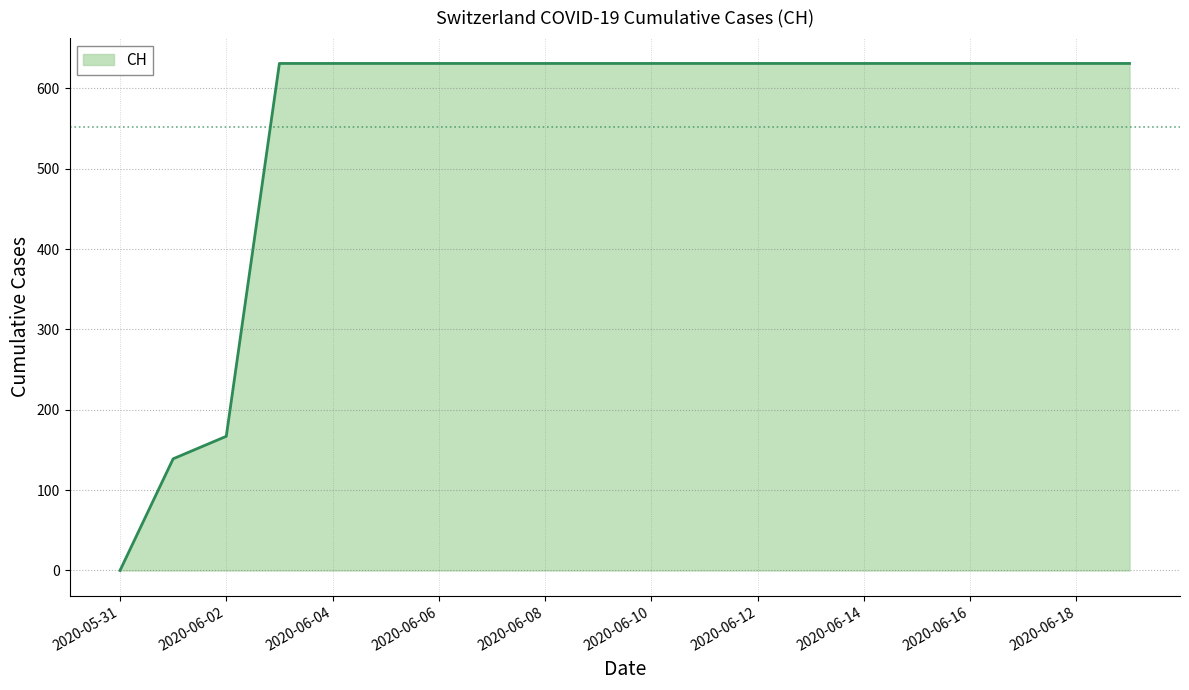

What is the difference between the maximum and minimum values?

631